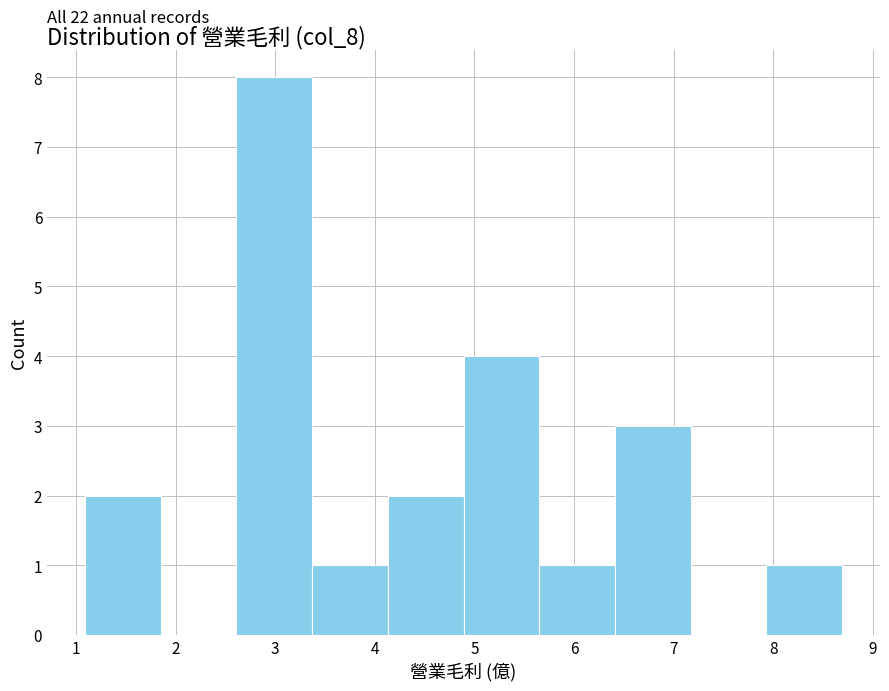

Over which range of the x-axis is the bar tallest?

2.61 to 3.37